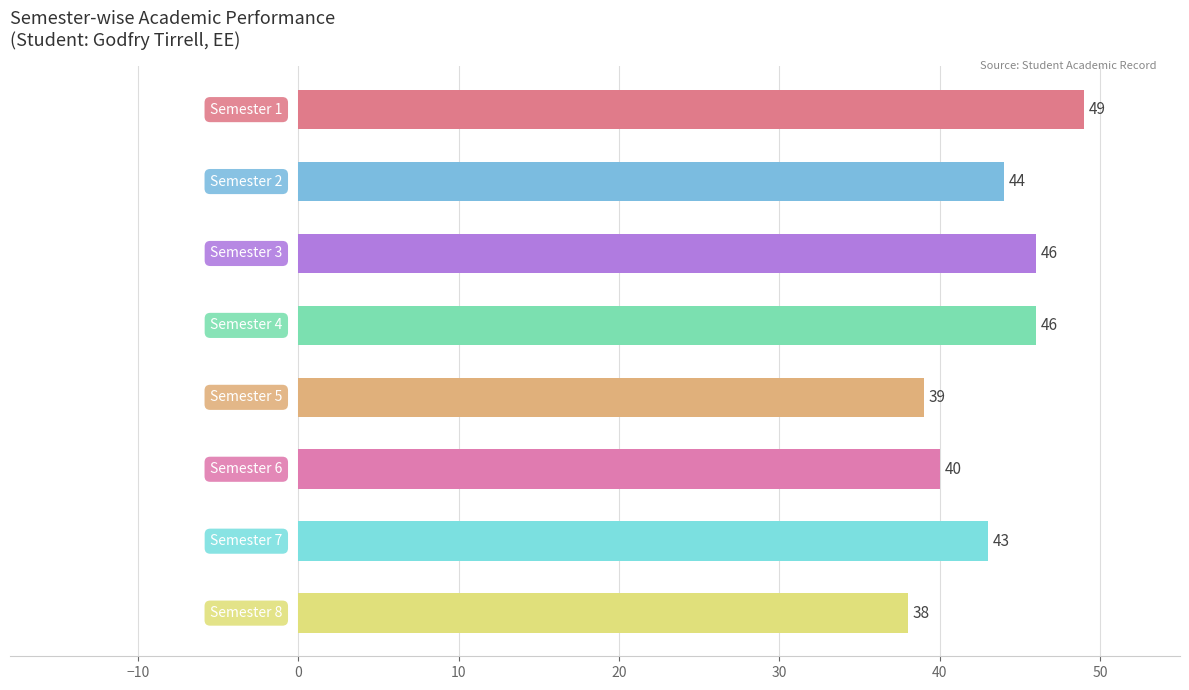

Reading top to bottom, what are all the values shown in this chart?

49	44	46	46	39	40	43	38